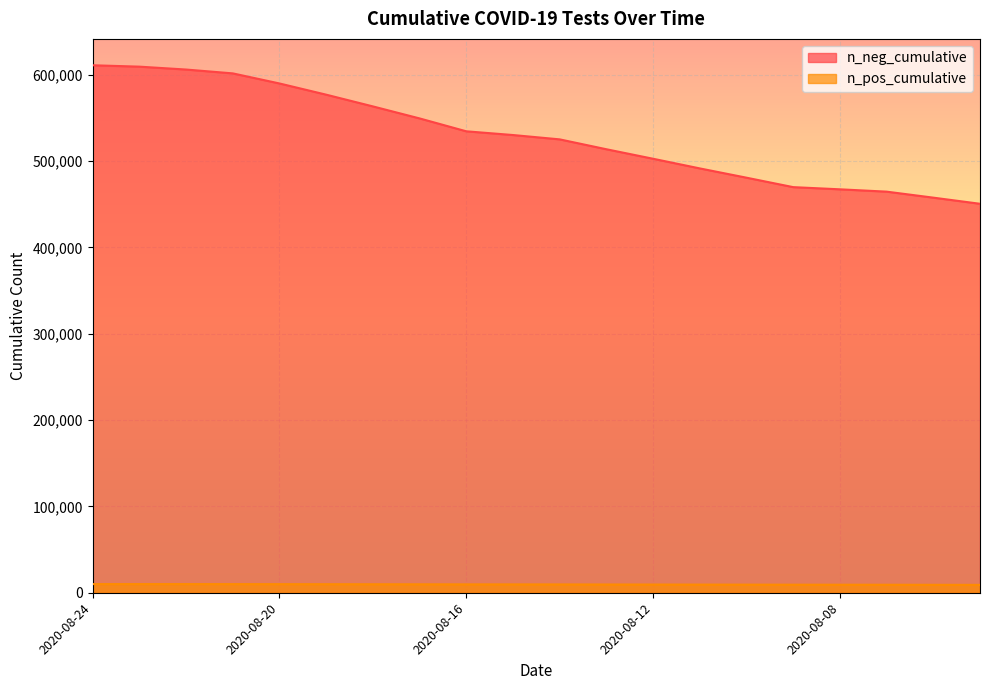

What is the average value of the n_pos_cumulative series?

9636